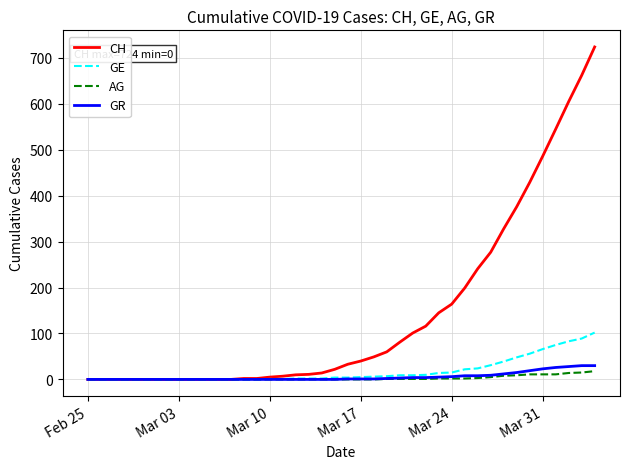

What are all the series names shown in the legend?

CH, GE, AG, GR